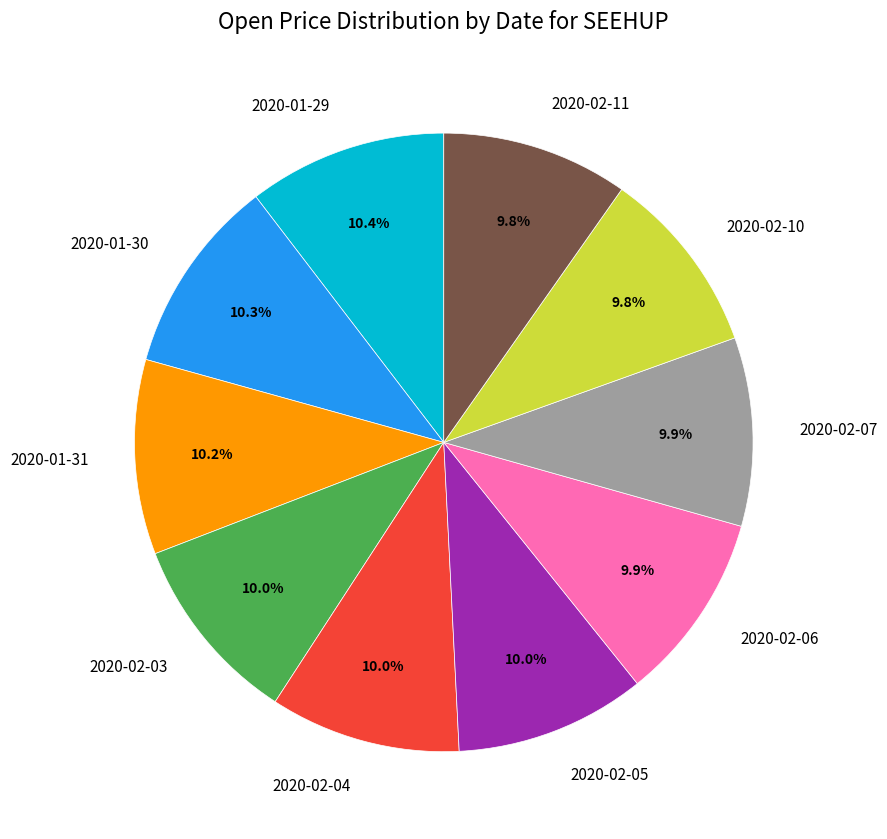

Does any single category account for the majority?

No